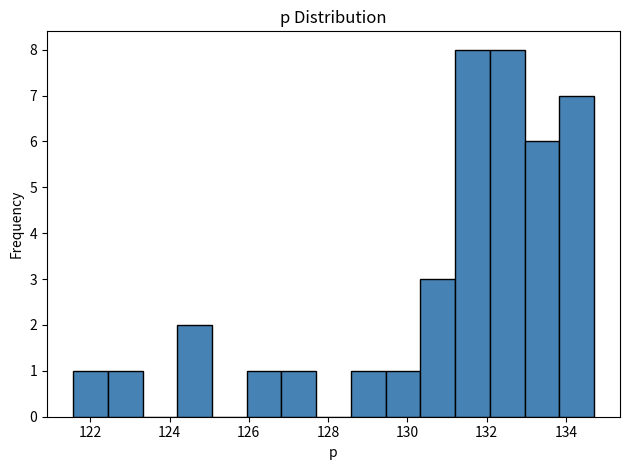

Reading left to right, transcribe this chart: for each bar, give the range it covers on the x-axis and its height. Neither the bar edges nor the heights are printed on the chart, so give them approximately, as read against the axes.

121.6 to 122.4: 1
122.4 to 123.4: 1
123.4 to 124.2: 0
124.2 to 125.0: 2
125.0 to 126.0: 0
126.0 to 126.8: 1
126.8 to 127.6: 1
127.6 to 128.6: 0
128.6 to 129.4: 1
129.4 to 130.4: 1
130.4 to 131.2: 3
131.2 to 132.0: 8
132.0 to 133.0: 8
133.0 to 133.8: 6
133.8 to 134.8: 7